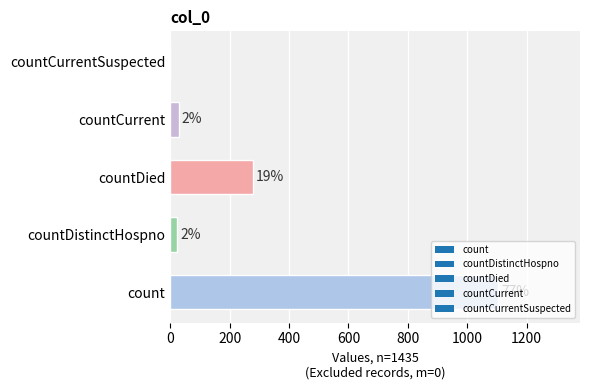

Which has a higher value, countCurrentSuspected or countCurrent?

countCurrent